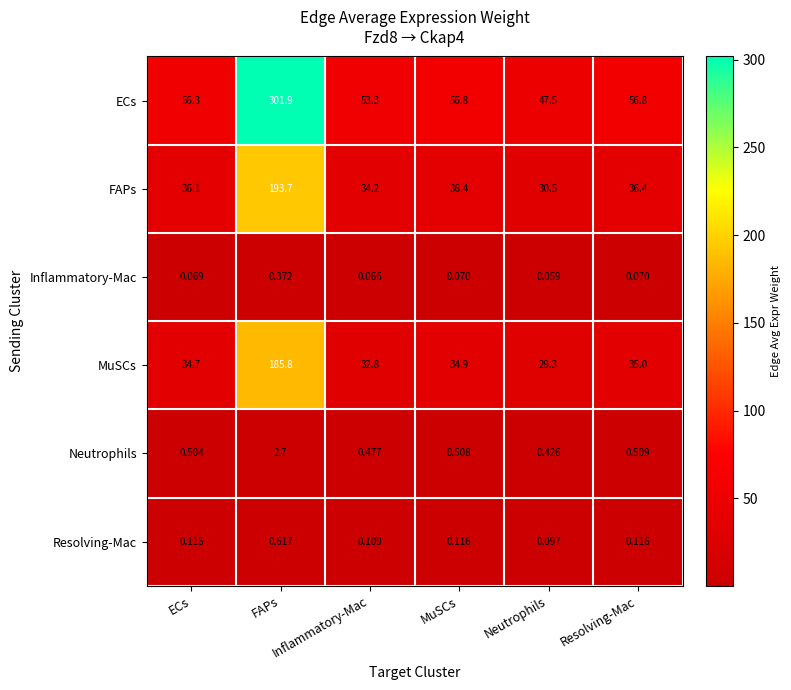

Which series has the largest range (max minus min)?

ECs